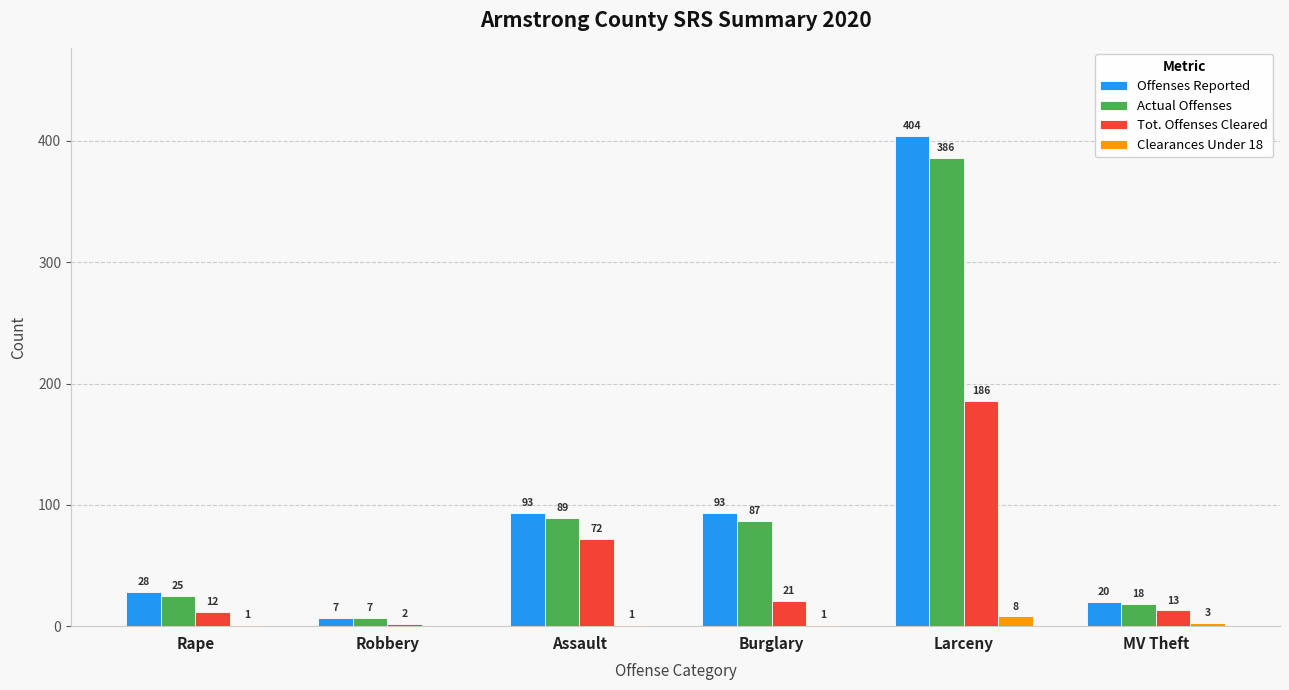

What is the total value across all series at Assault?

255